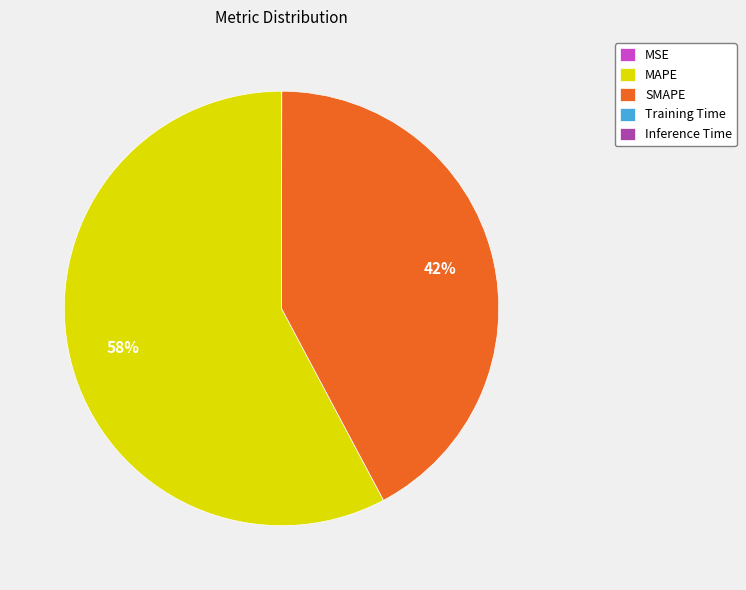

Which category has the biggest portion of the pie?

MAPE